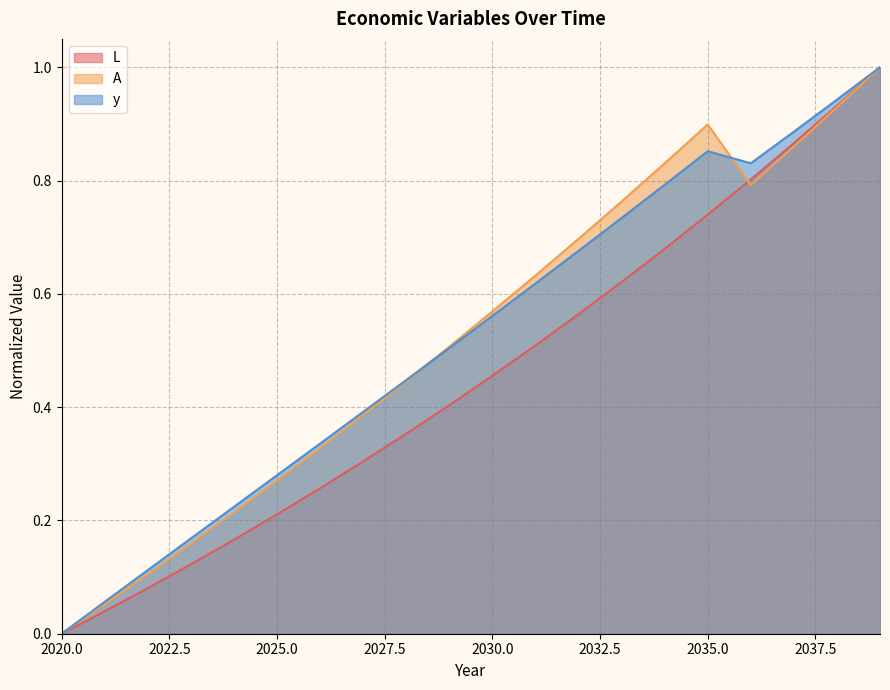

Which category has the lowest value in the L series?

2020.0